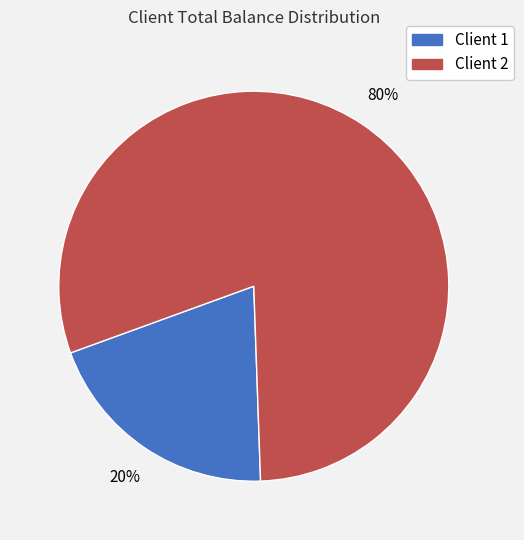

Do Client 2 and Client 1 together represent more than half of the pie?

Yes